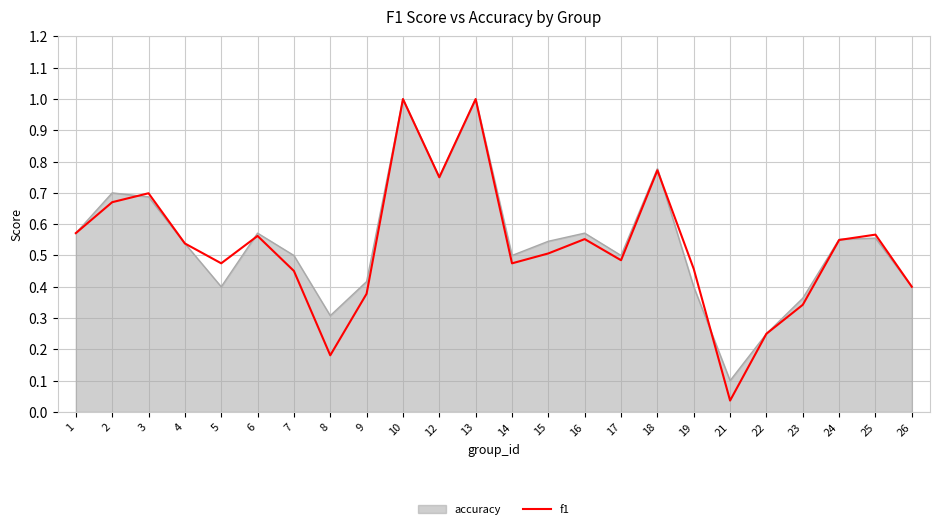

At 5, list the series in order from smallest to largest.

accuracy, f1